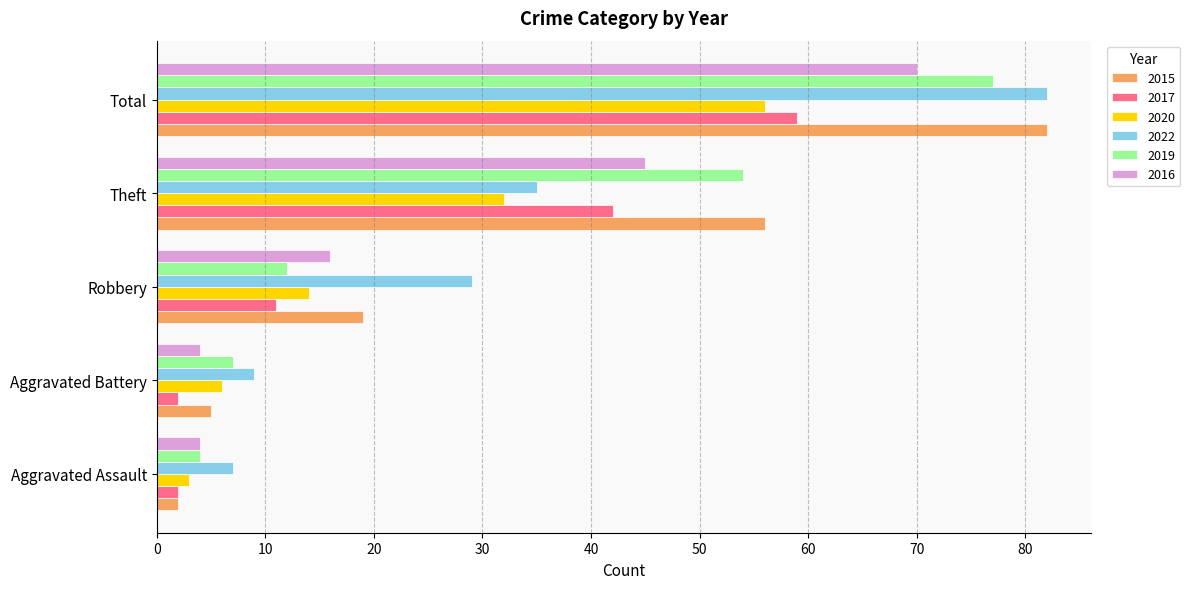

How many values in the 2016 series are below 16?

2